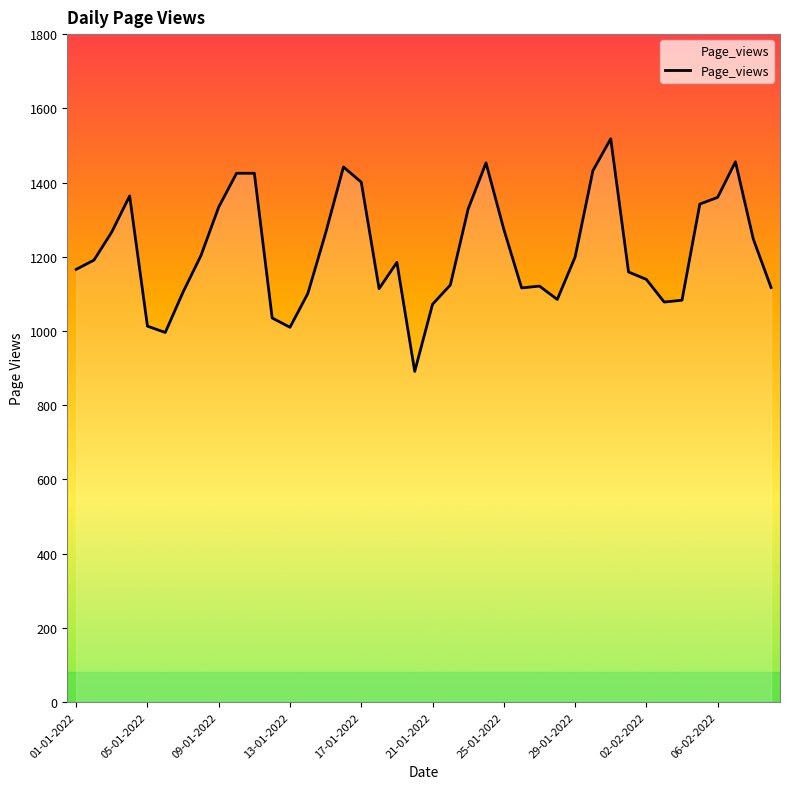

What is the smallest value displayed?

891